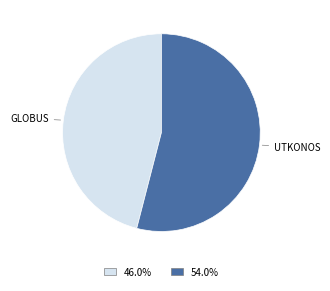

How many slices are in this pie chart?

2